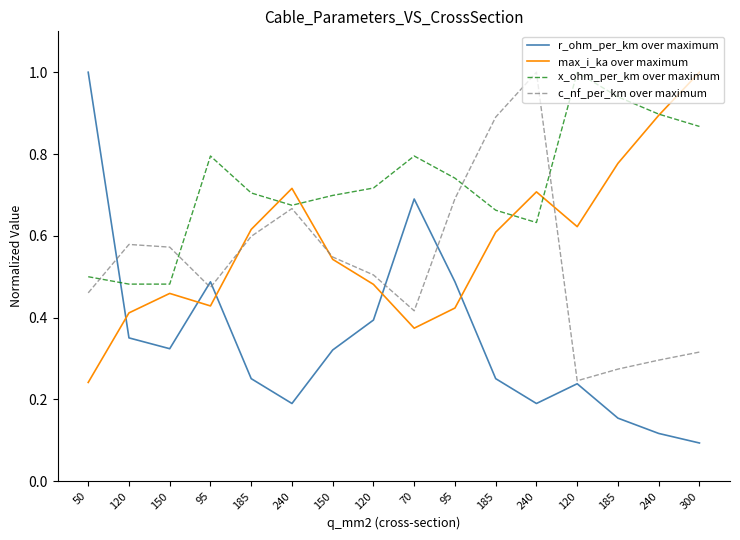

Count the number of data series in this chart.

4